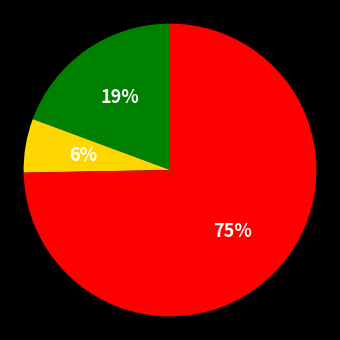

To the nearest percent, what is the average slice percentage?

33%